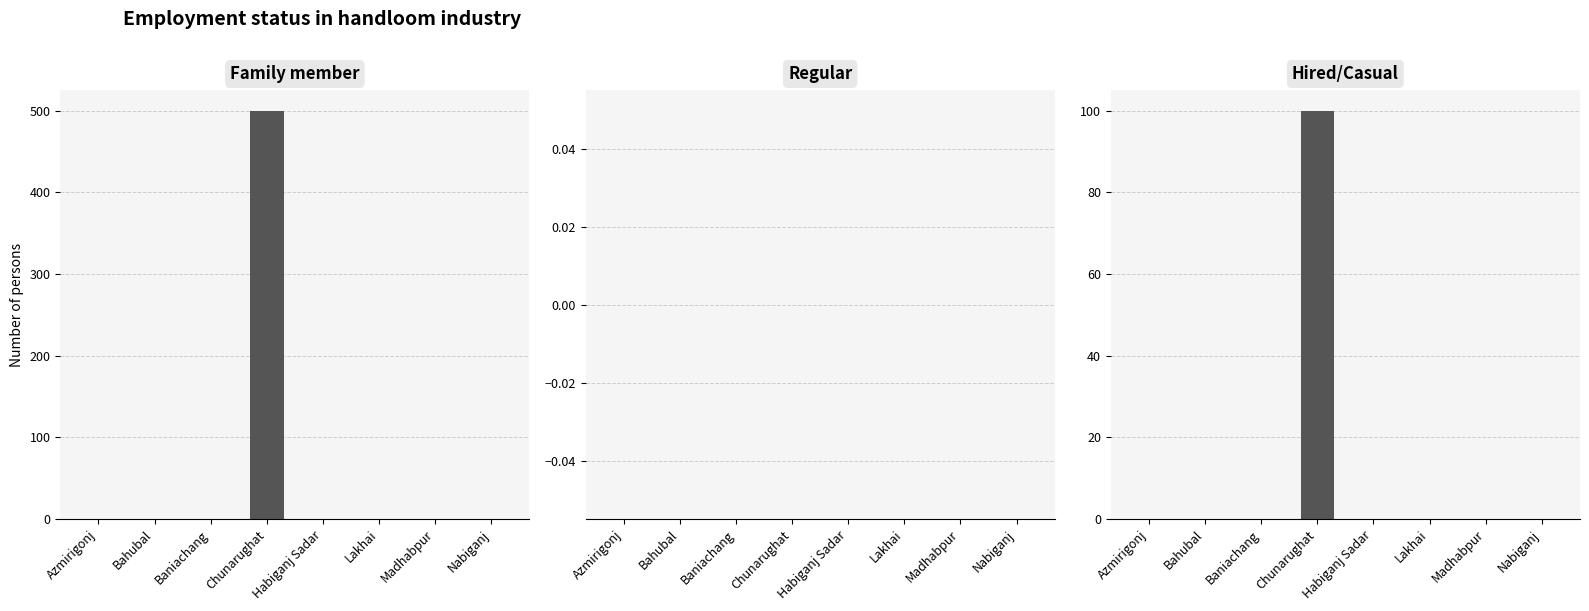

Which series has the largest total across all categories?

Family member